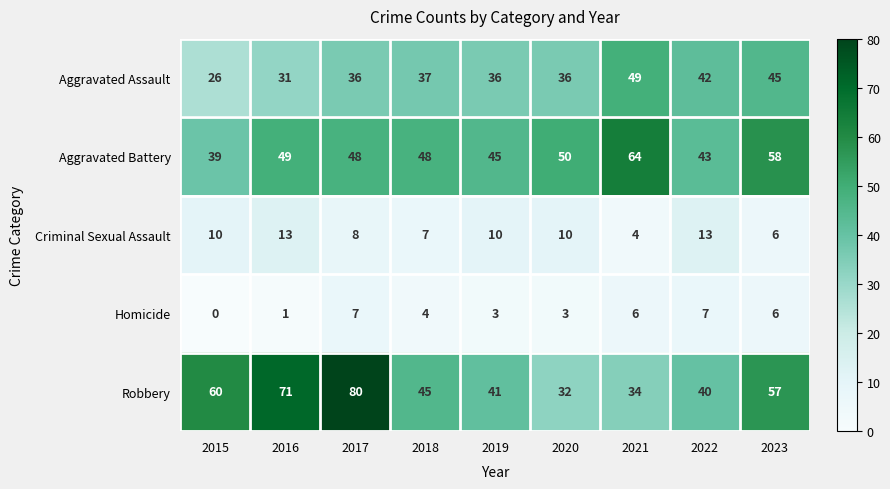

What is the highest value of the Criminal Sexual Assault series?

13